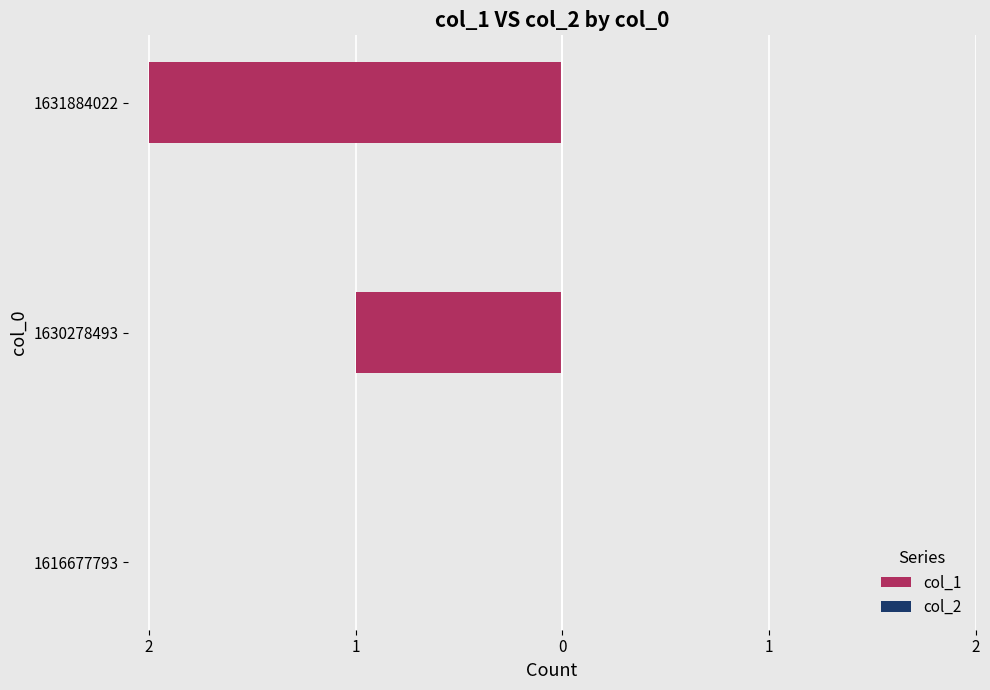

Are the bars horizontal?

Yes